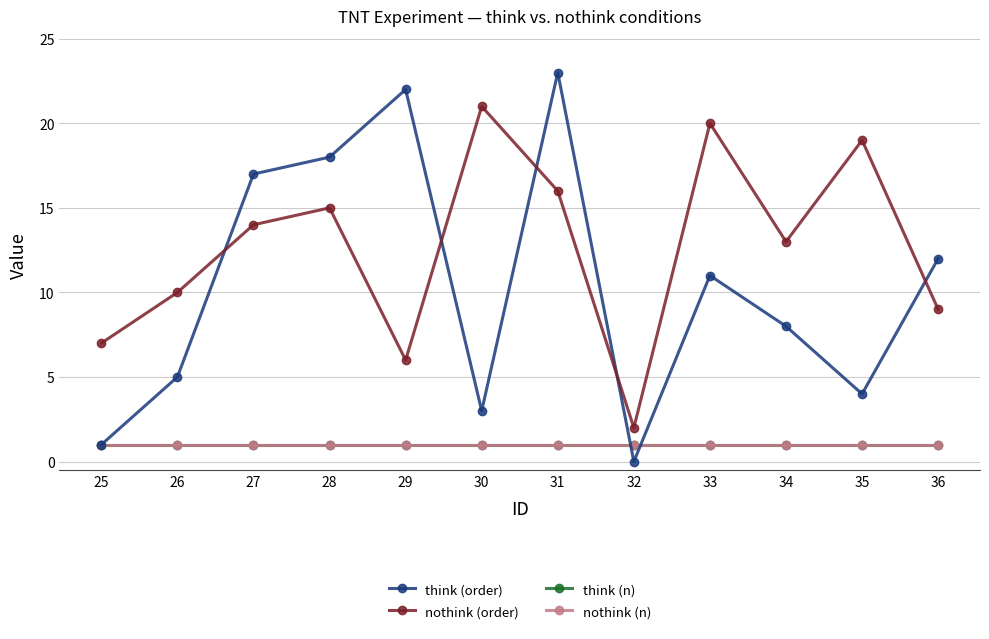

True or false: nothink (n) and think (order) intersect in this chart.

True